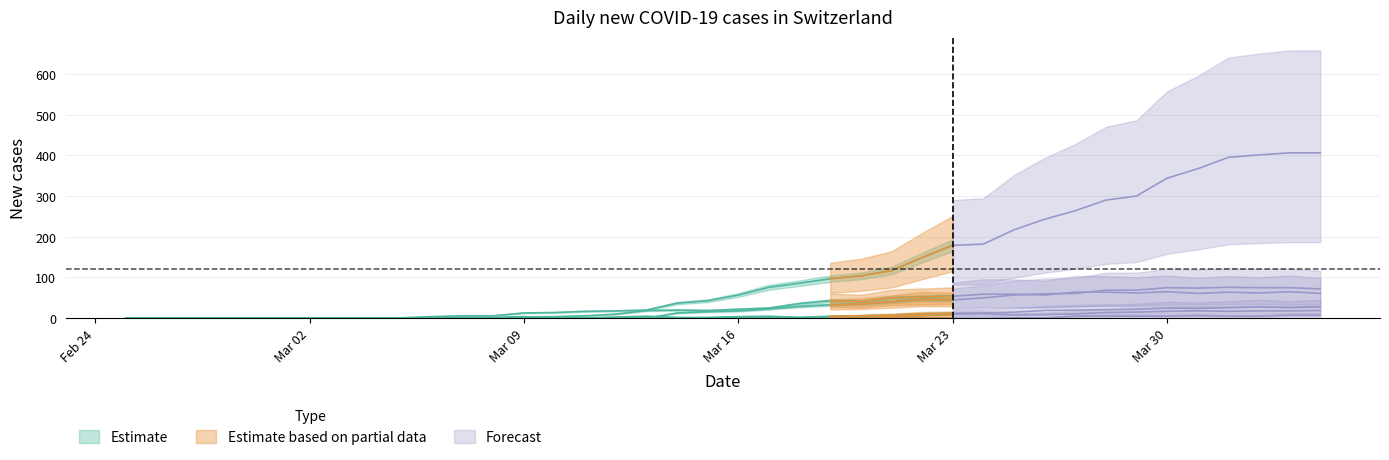

What is the spread (max minus min) of values at 23?

97